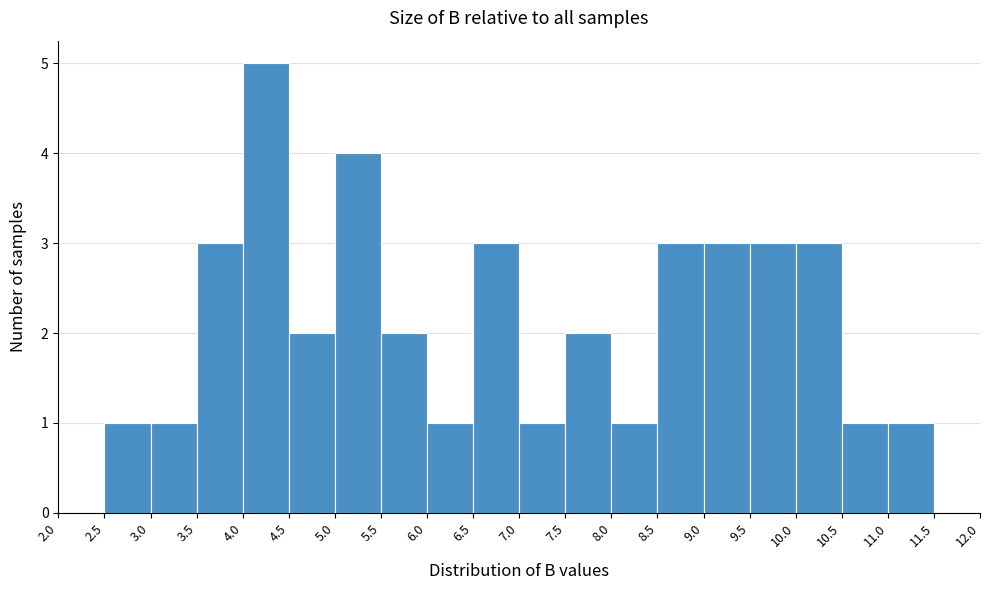

How tall is the bar that spans 10.5 to 11.0 on the x-axis? The values are not printed on the chart, so give them approximately, as read against the axis.

1